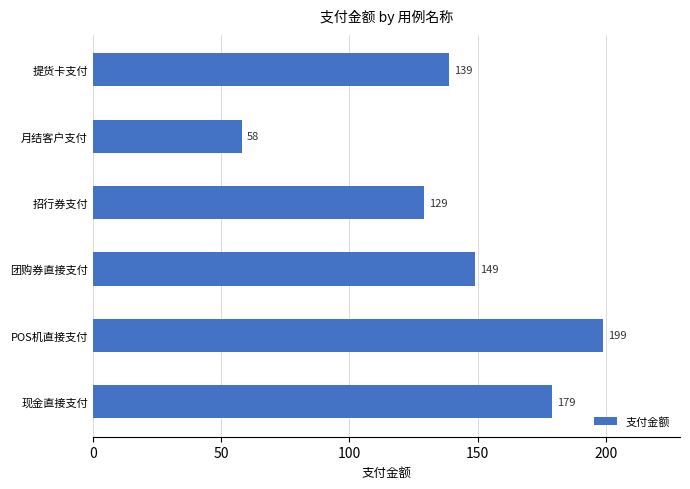

Reading bottom to top, transcribe all the data shown in this chart.

179	199	149	129	58	139